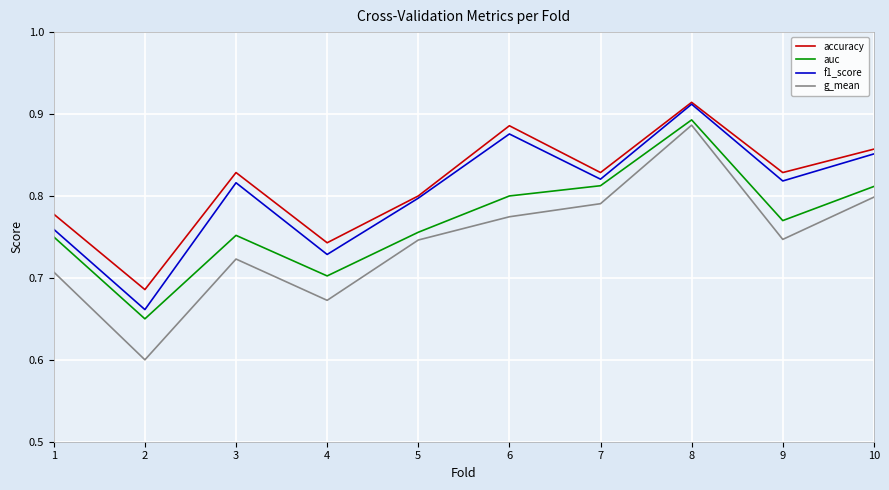

What is the difference between the f1_score values at 9 and 4?

0.1